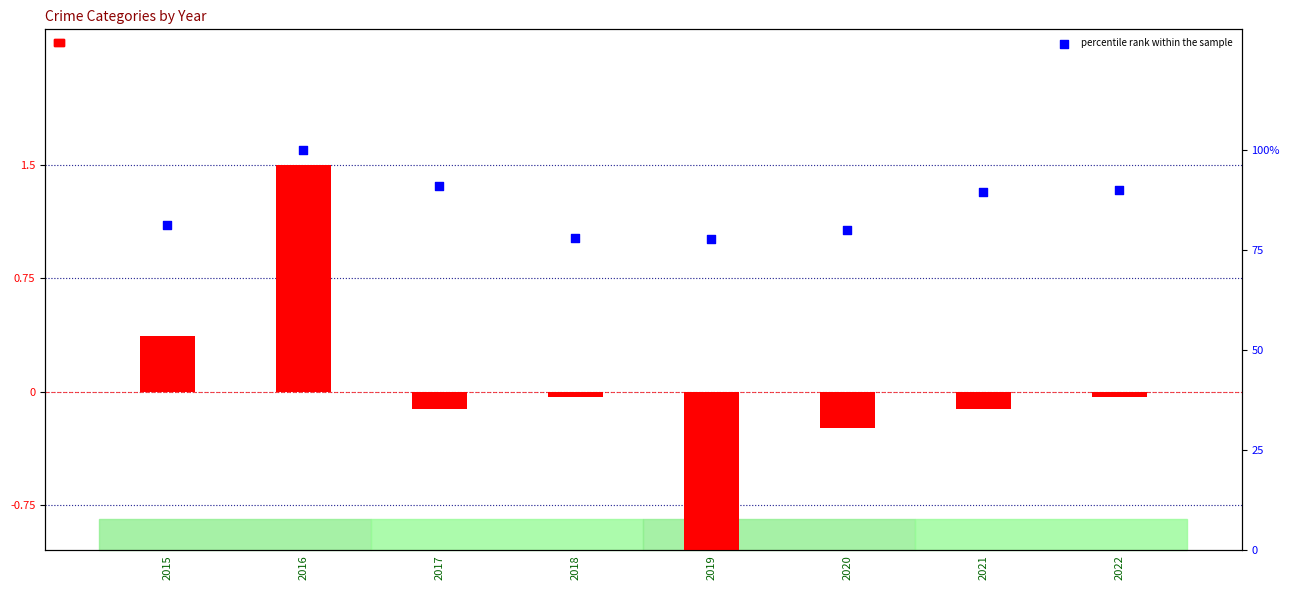

Is the value of log ratio at 2020 greater than the value of percentile rank within the sample at 2018?

No